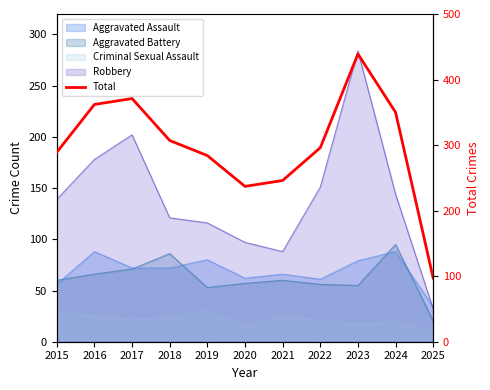

Reading left to right, extract all data points from this chart.

2015=289	2016=362	2017=371	2018=307	2019=284	2020=237	2021=246	2022=296	2023=439	2024=350	2025=97